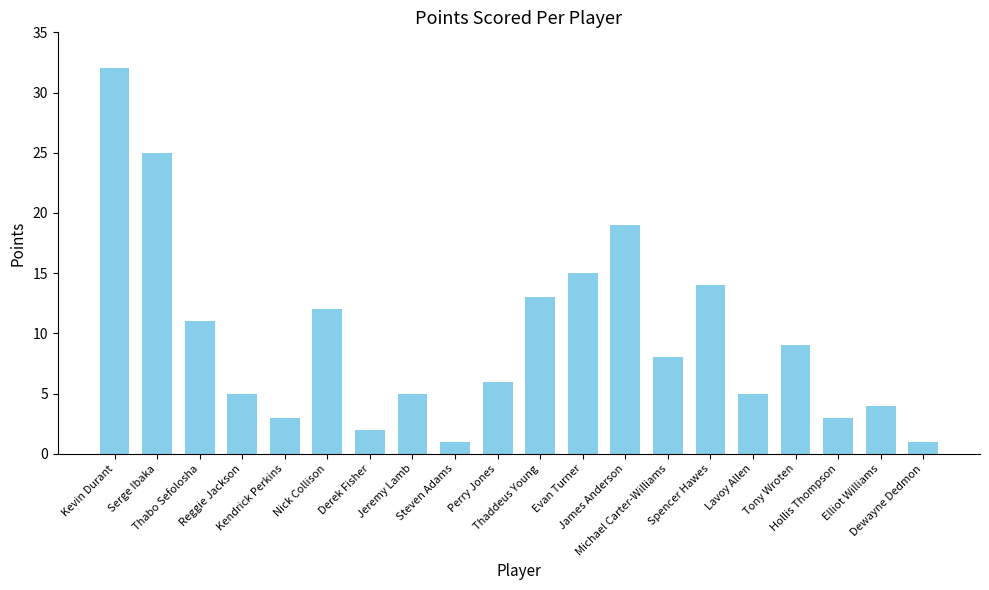

Count the number of data series in this chart.

1